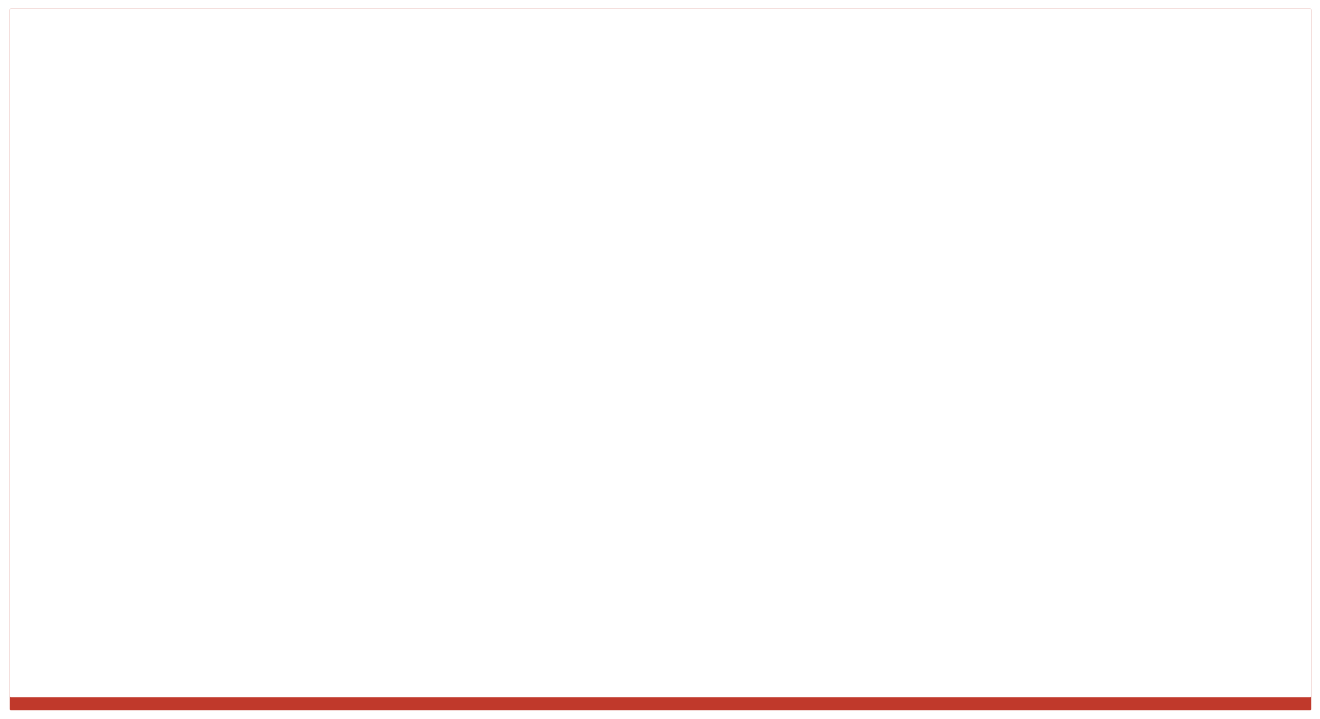

What is the value of the estimate bar at the 6th from the left?

-0.2